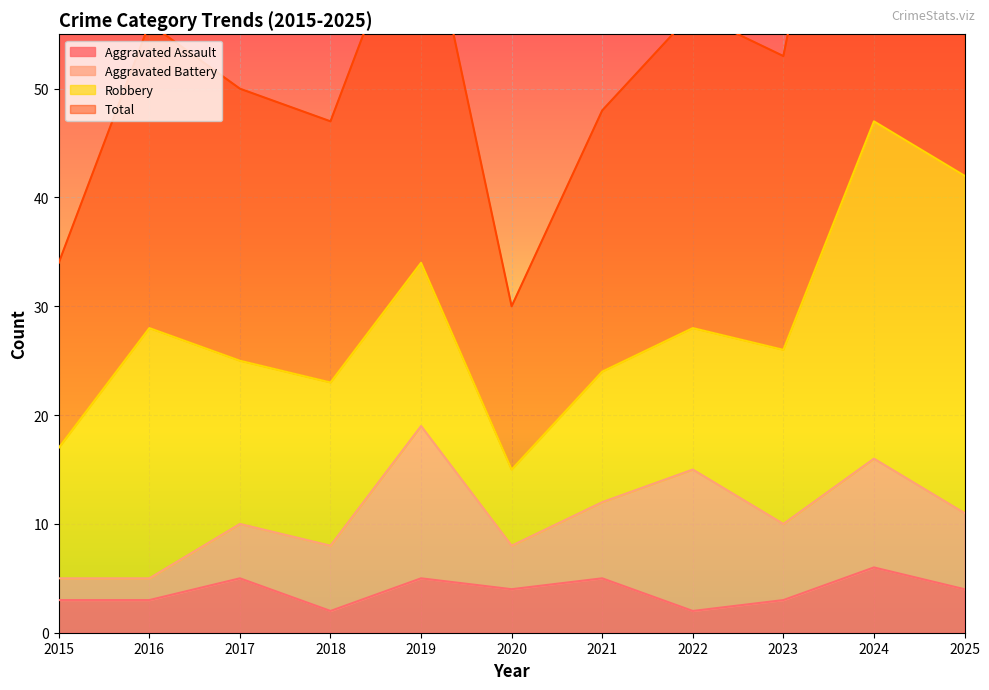

What is the difference between the maximum and second lowest values in the Aggravated Assault series?

4